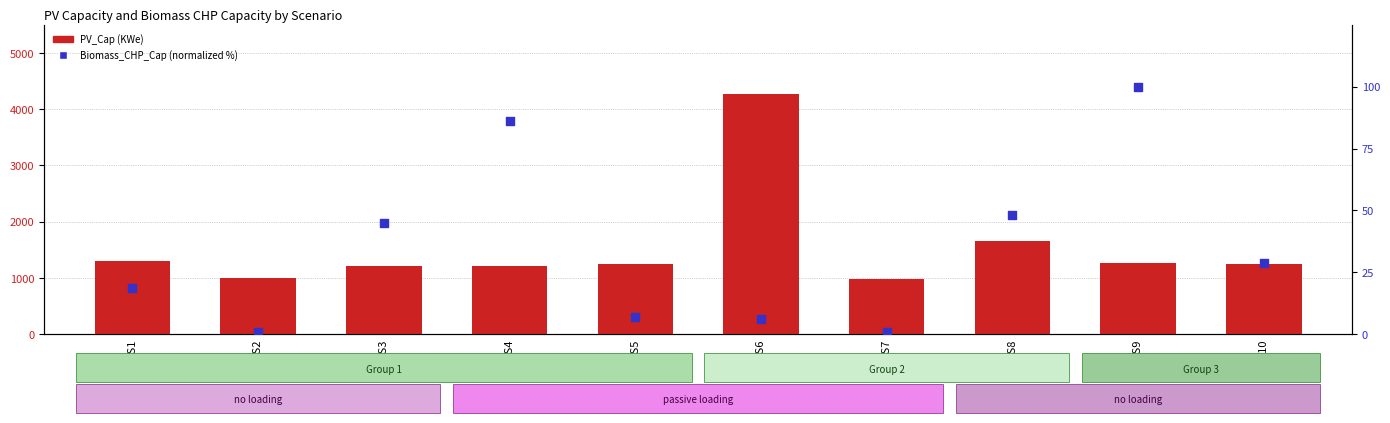

Which series has the largest total across all categories?

PV_Cap